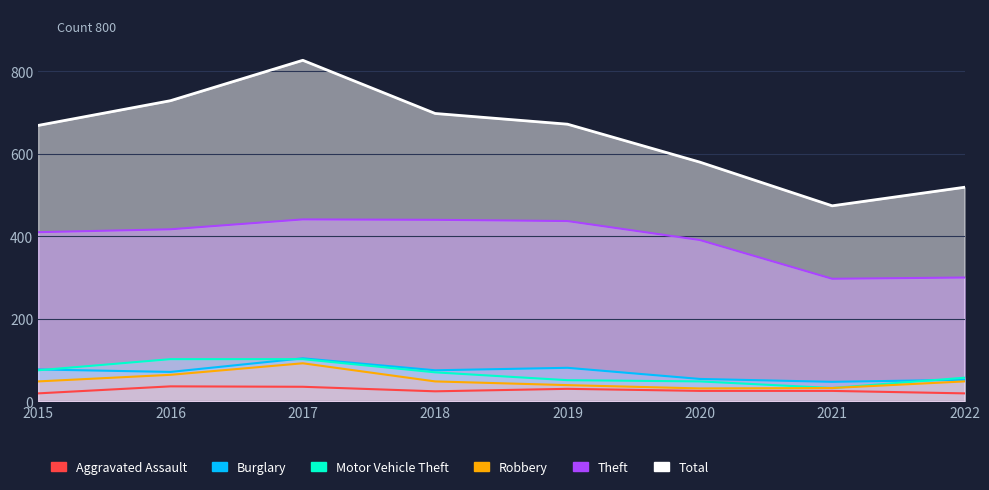

The Motor Vehicle Theft series shows 65 at 2020. True or false?

False